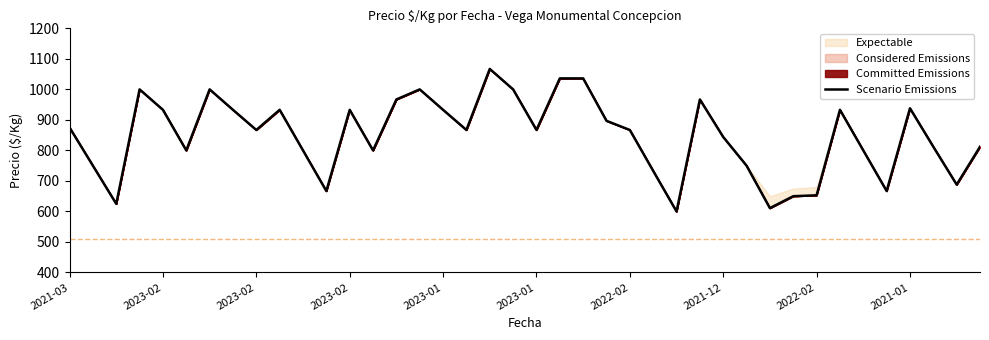

Approximately how many times larger is the value at 2021-03 compared to 25?

1.2